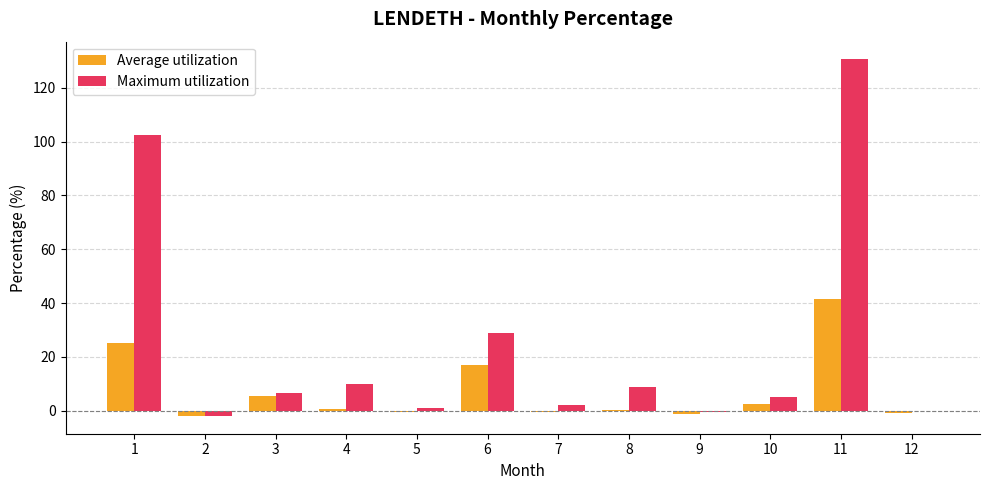

What is the greatest value displayed?

130.6